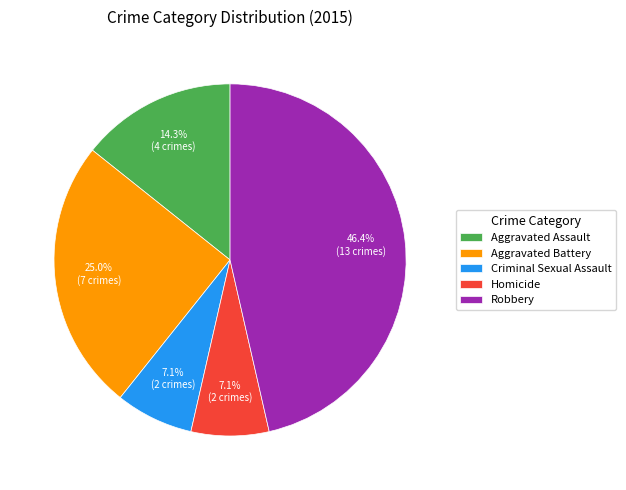

To the nearest percent, what portion does Homicide represent?

7%